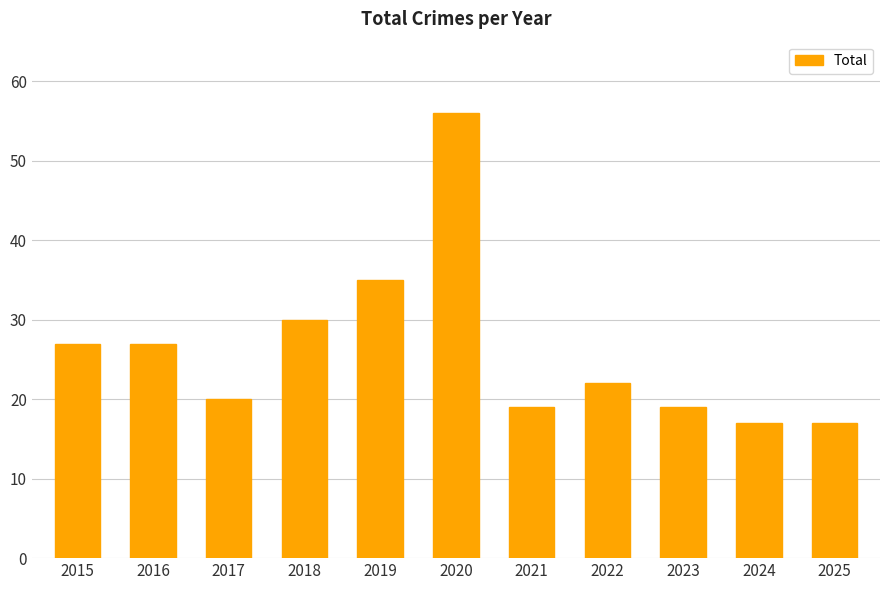

What is the difference between the maximum and minimum values?

39